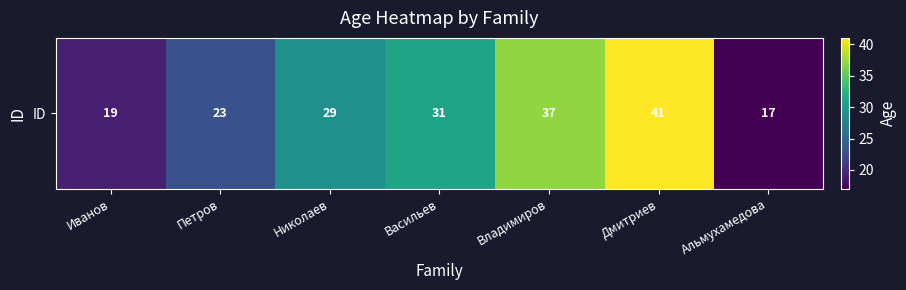

Count the number of categories in the chart.

7